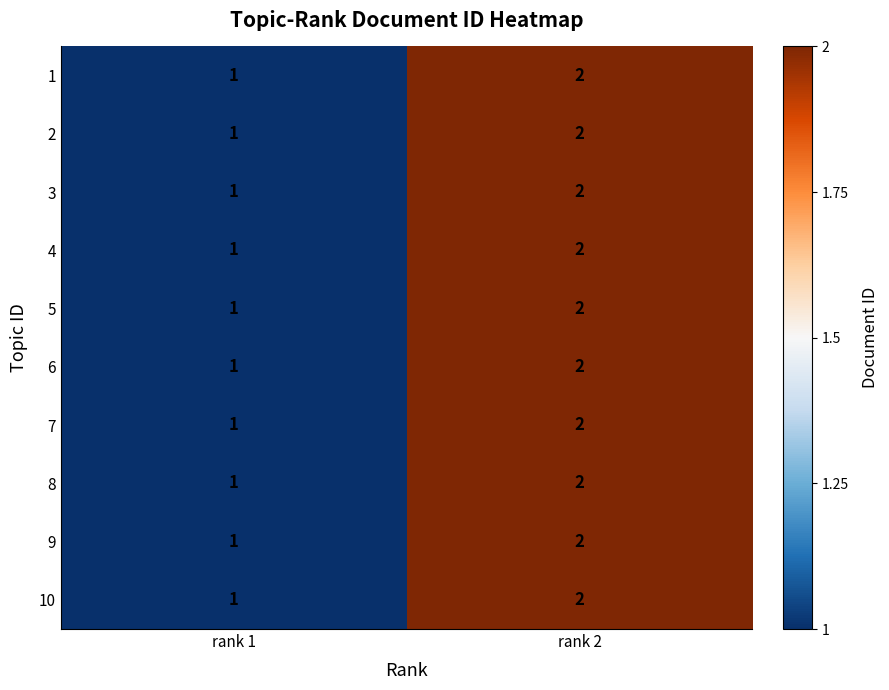

Where is 9 nearest to the value 1?

rank 1